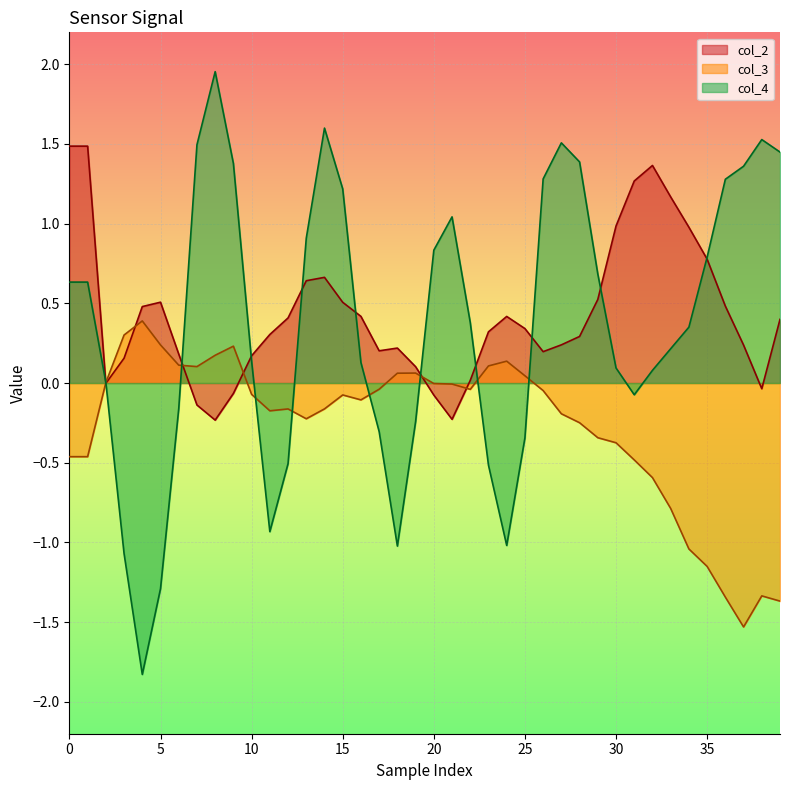

Between 9 and 17, which is larger?

17